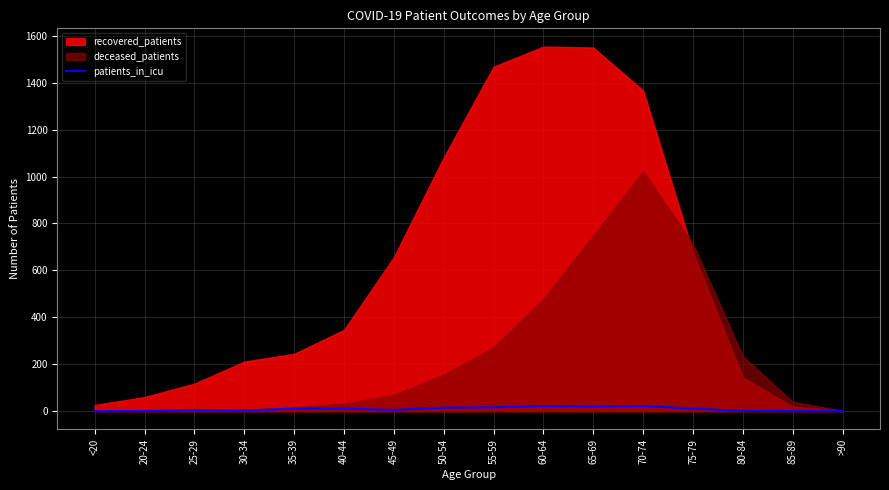

The chart shows a value of 11 at 40-44. True or false?

True